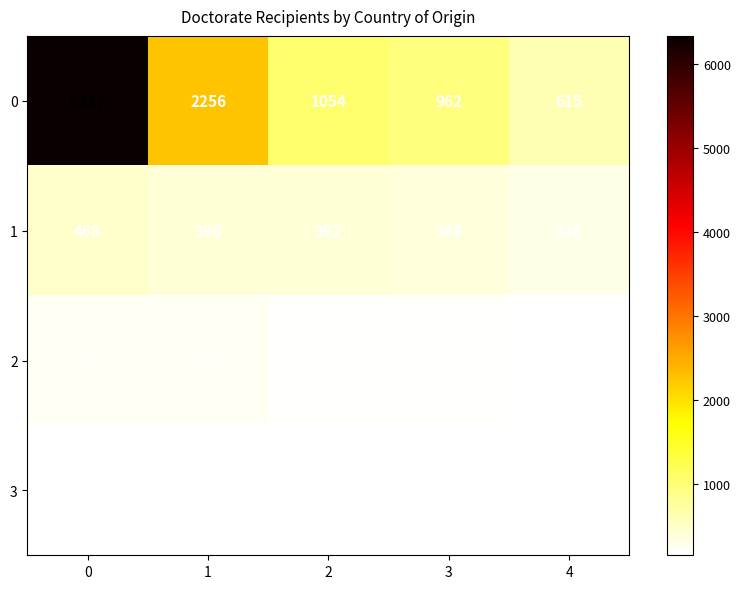

Rank the categories by 1 value from highest to lowest.

0, 1, 2, 3, 4